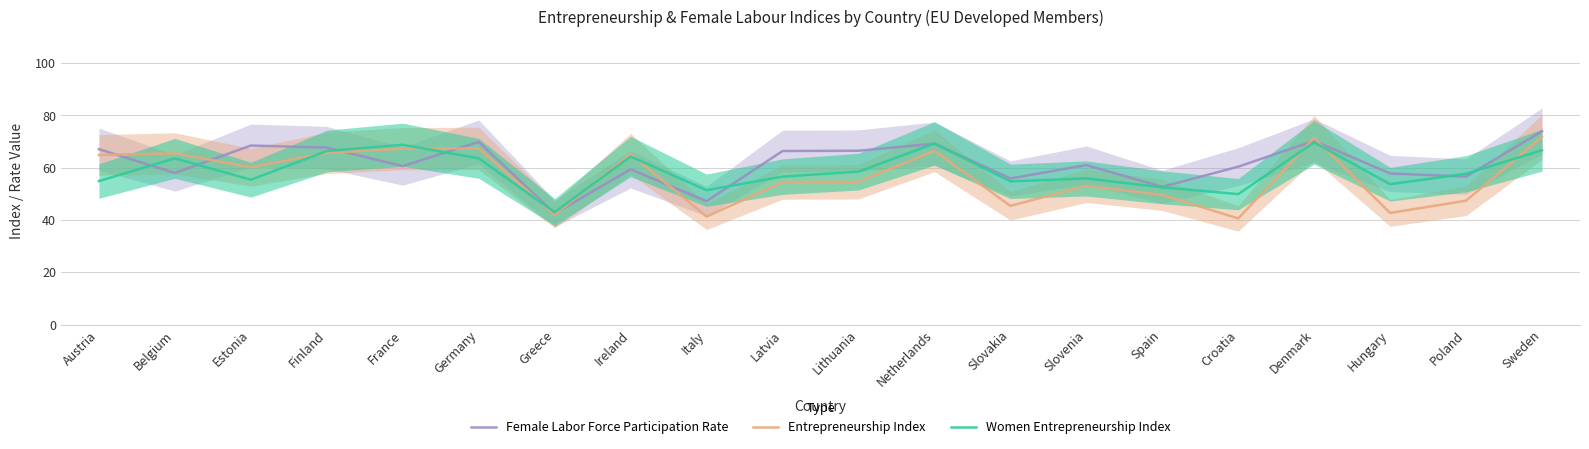

The value of Women Entrepreneurship Index at Spain is 80.6. True or false?

False